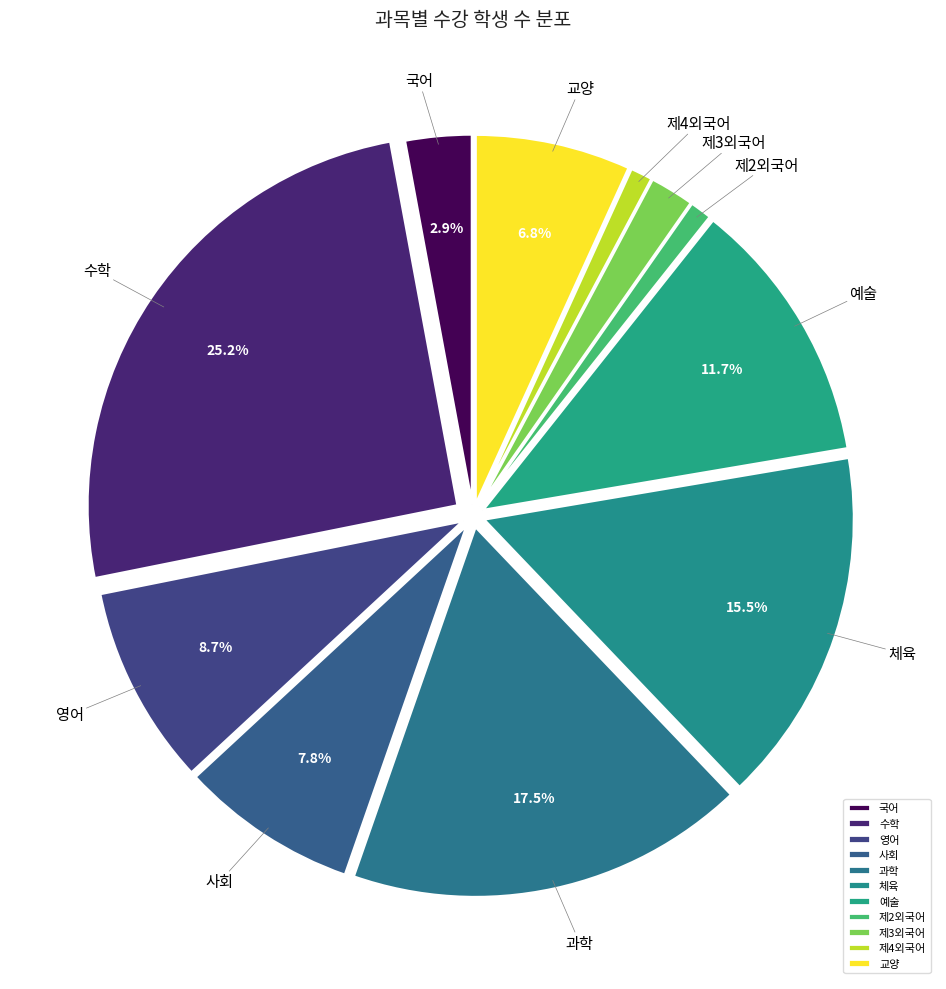

Do 제4외국어 and 예술 together represent more than half of the pie?

No